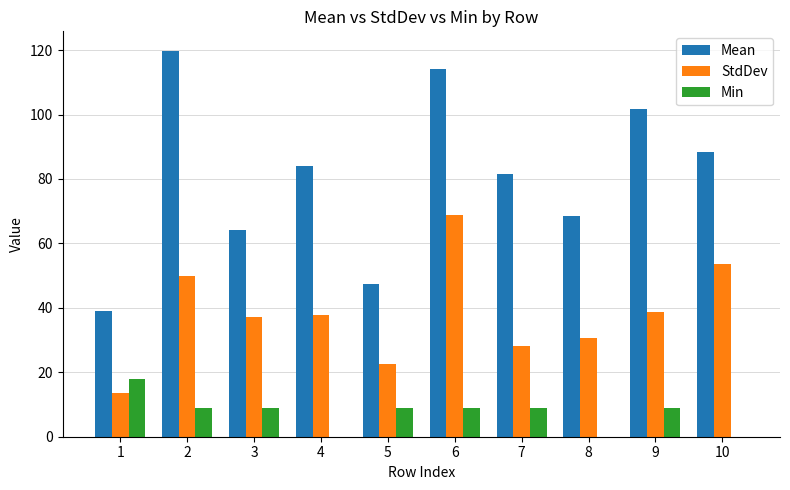

Between 3 and 10, which series saw the biggest shift?

Mean